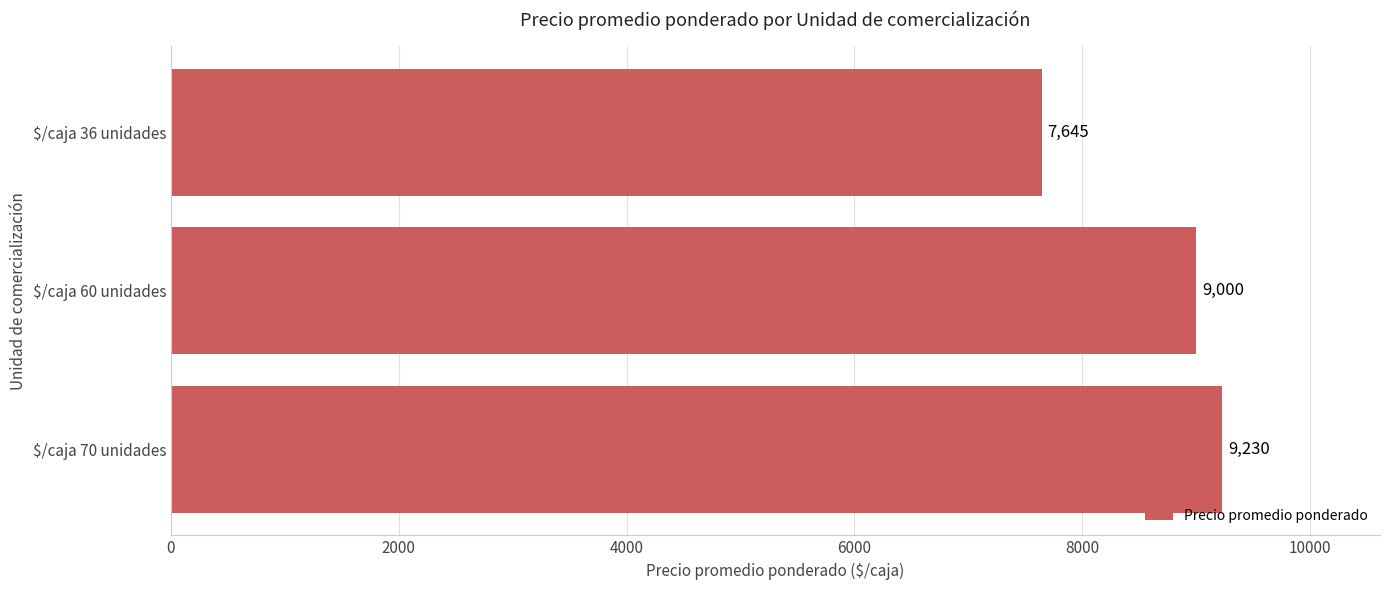

What is the minimum value shown in the chart?

7645